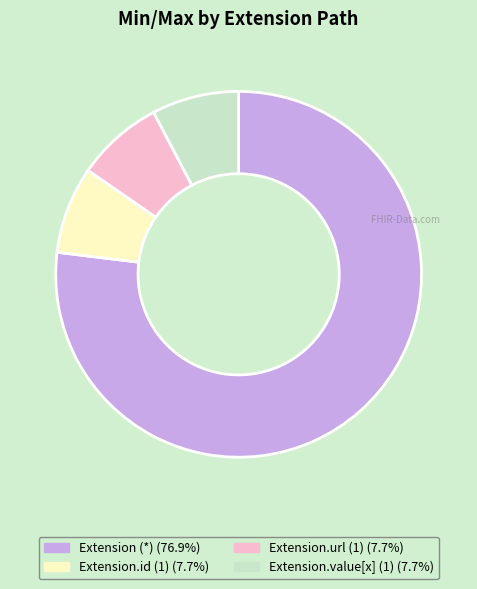

Is there a majority slice in this chart?

Yes